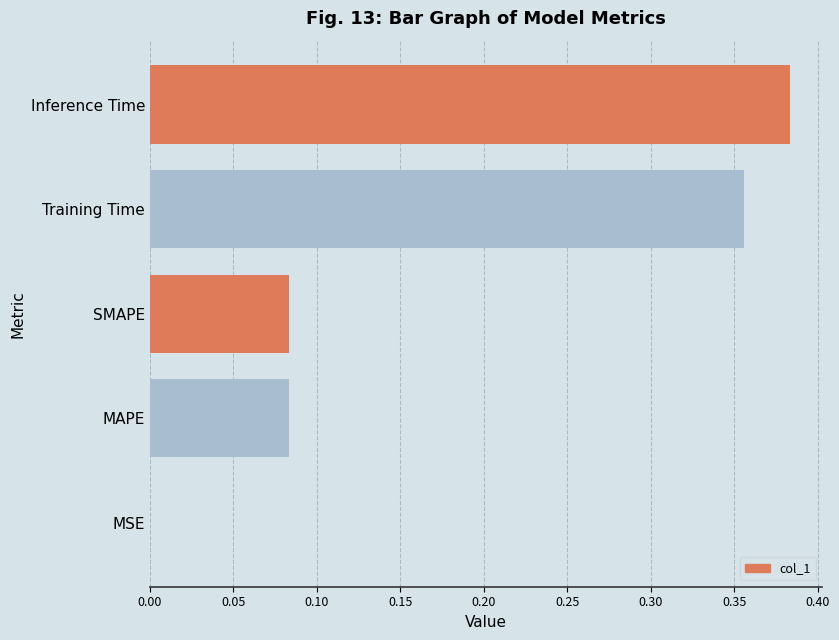

Is it true that the value at MSE is 0.0?

True